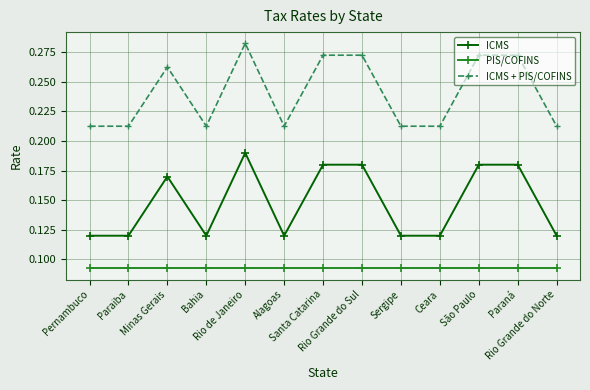

How many ICMS values are between 0 and 1?

13